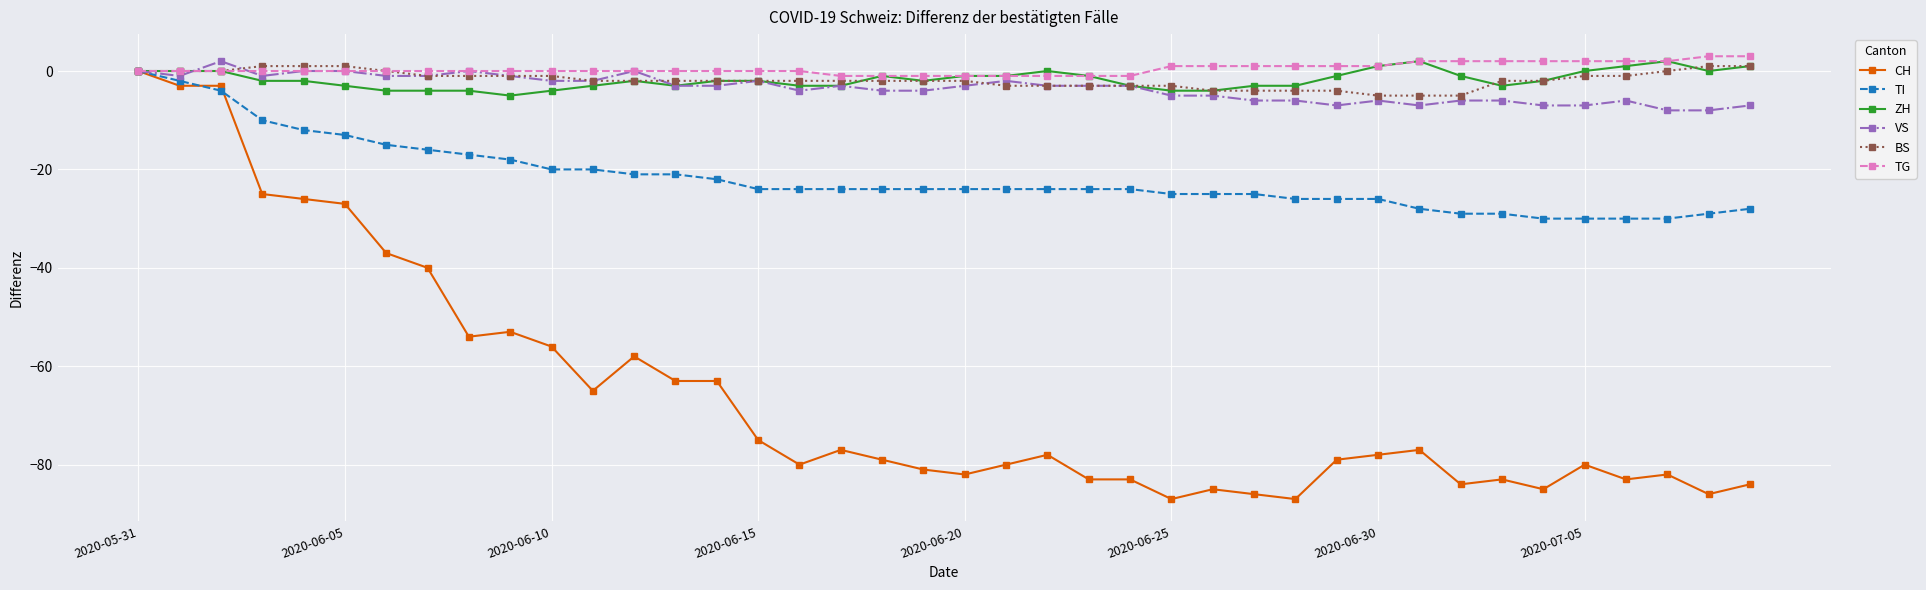

What is the minimum value for VS?

-8